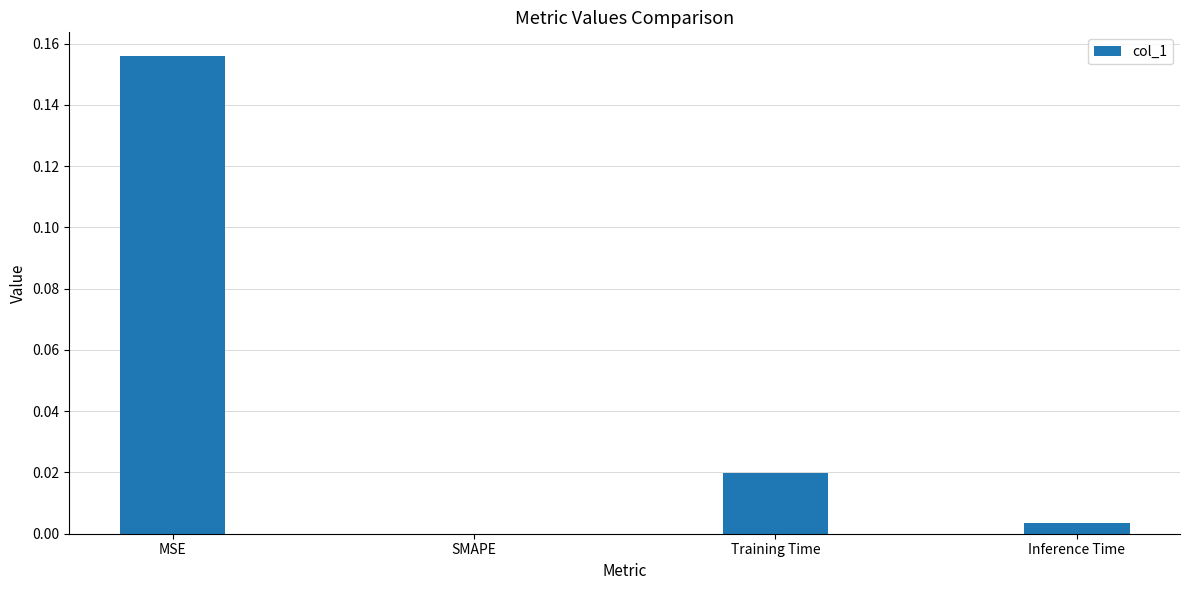

The chart shows a value of 0.0 at SMAPE. True or false?

True